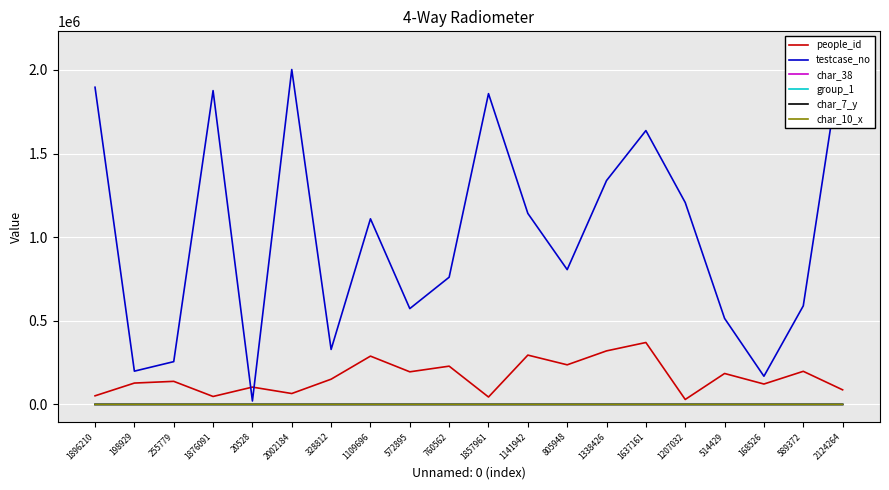

Does the chart display data point markers on the line(s)?

No